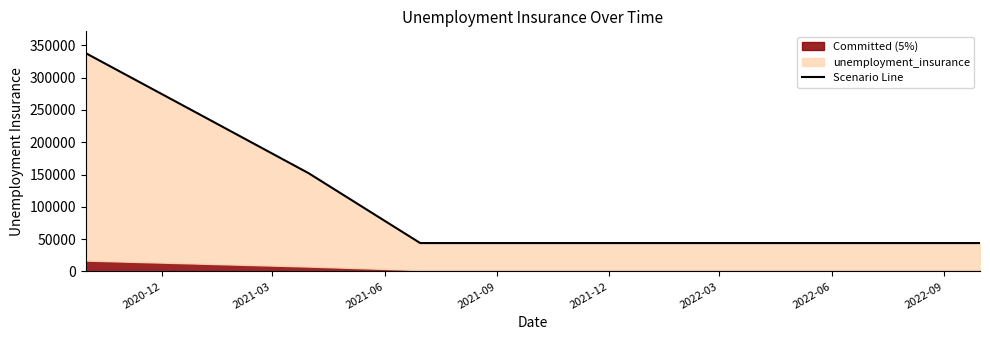

What is the approximate value at 2021-09, to the nearest 10?

44000